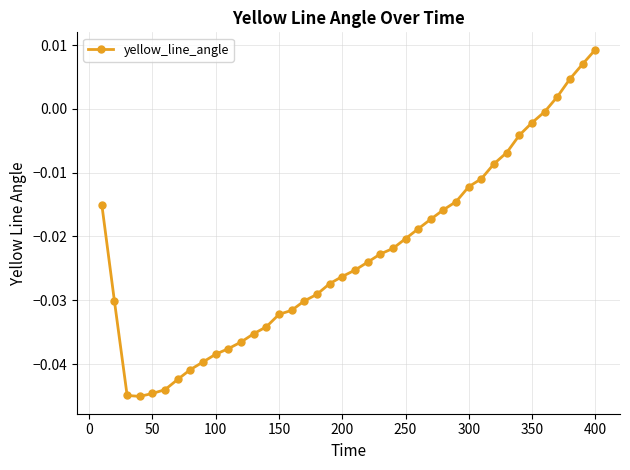

How many values exceed 0?

4